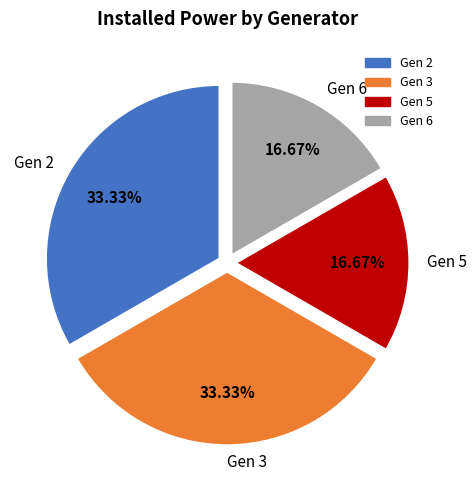

True or false: Gen 5 accounts for 17% of the total.

True